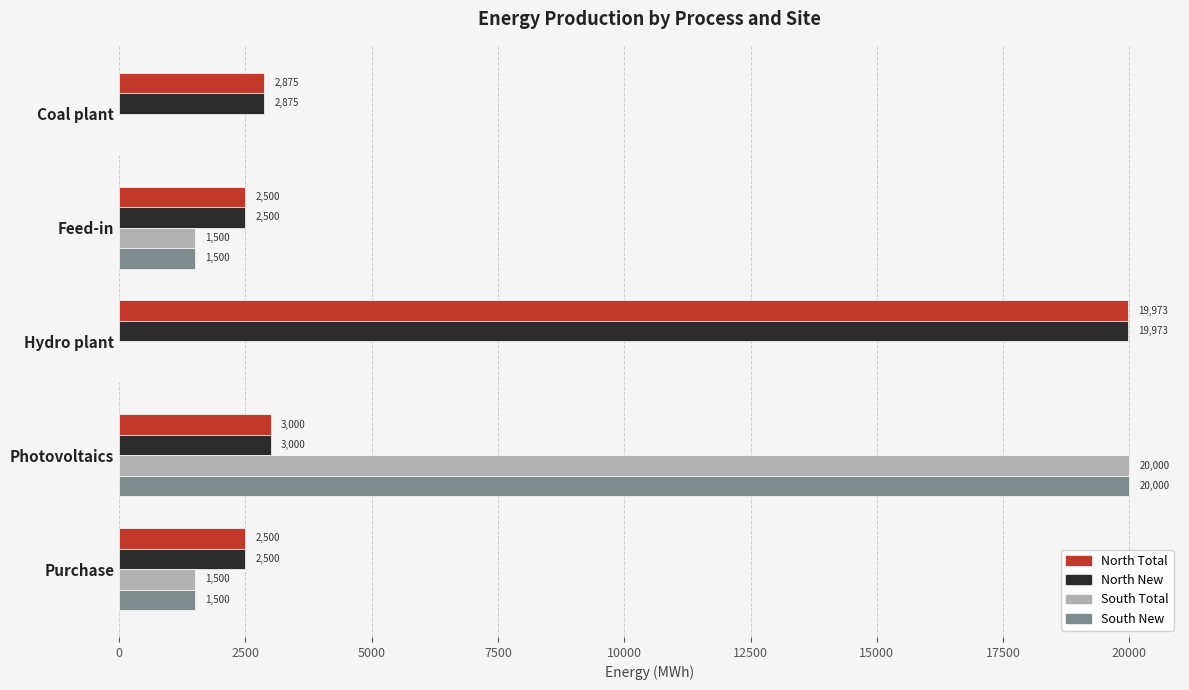

What is the highest value of the South Total series?

20000.0